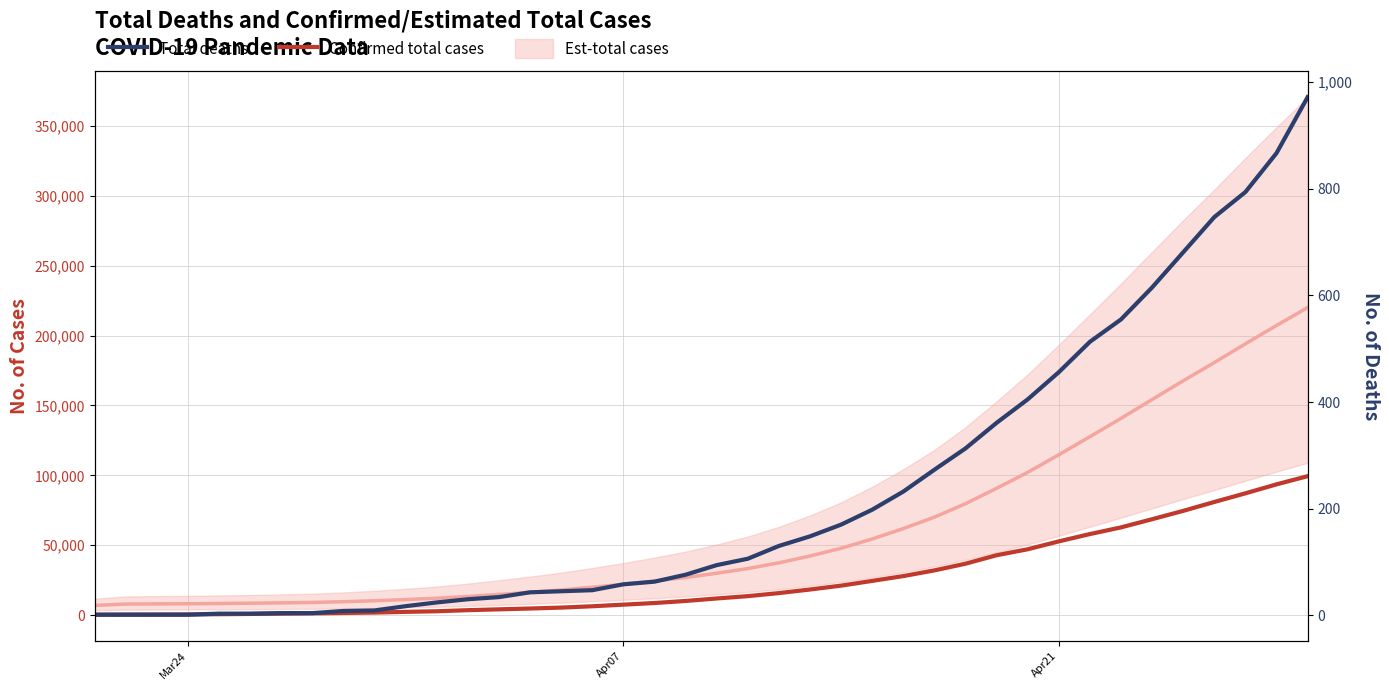

Which series has the largest total across all categories?

Confirmed total cases